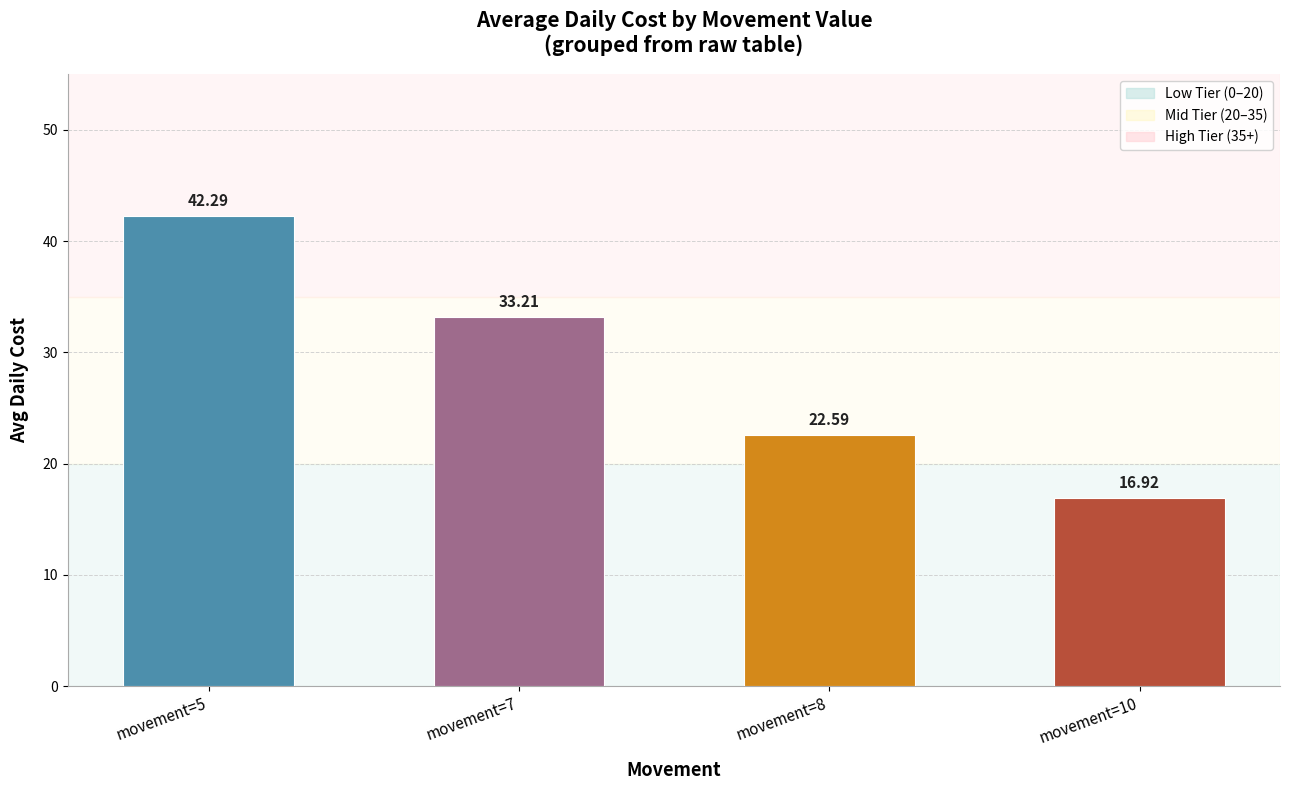

Which category has the highest value across all series?

movement=5